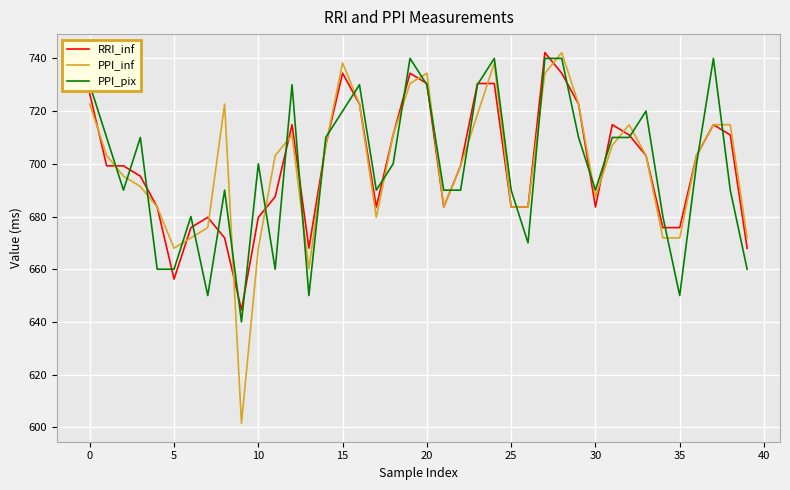

What is the minimum value shown in the chart?

601.6